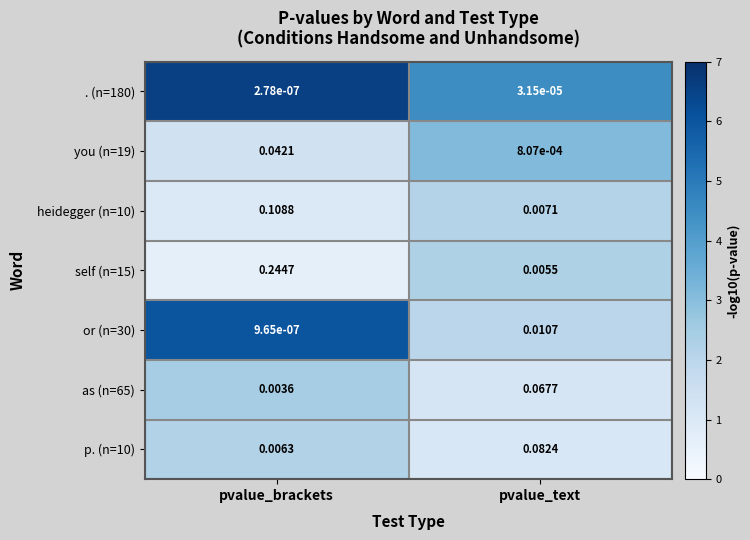

List the labels in order of heidegger (n=10) value, smallest first.

pvalue_text, pvalue_brackets